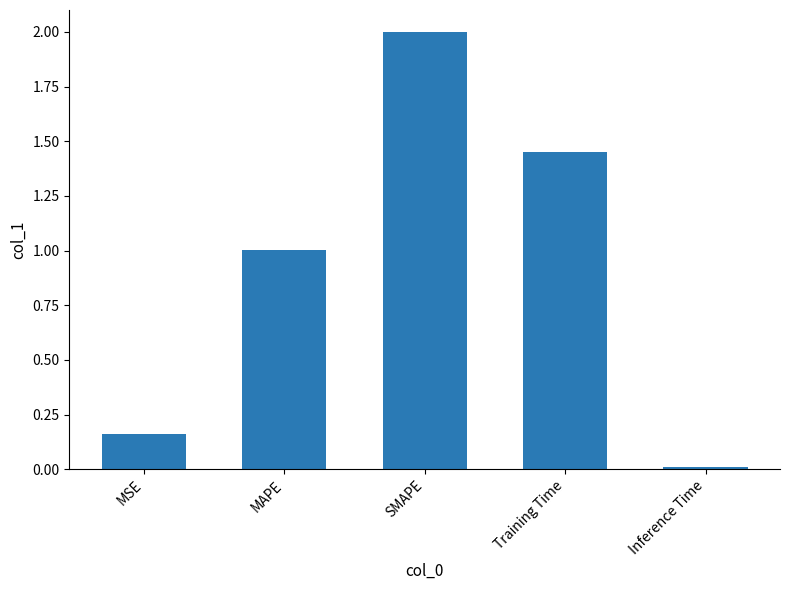

Rank the categories by value from highest to lowest.

SMAPE, Training Time, MAPE, MSE, Inference Time